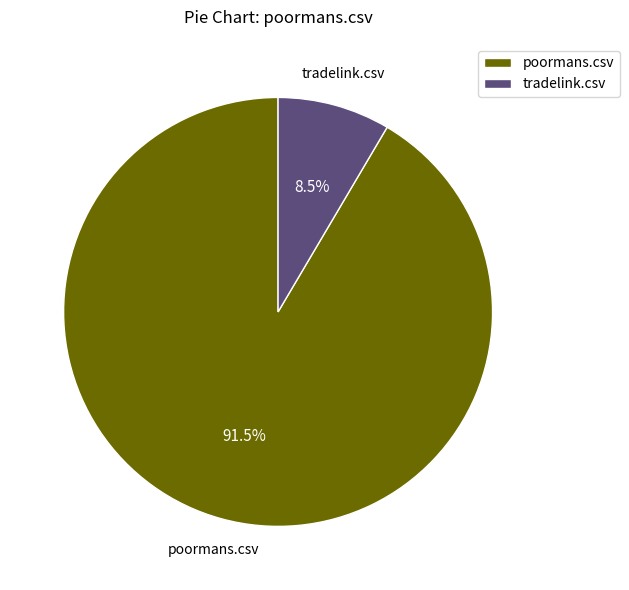

To the nearest percent, what is the difference between the poormans.csv and tradelink.csv slice percentages?

83%